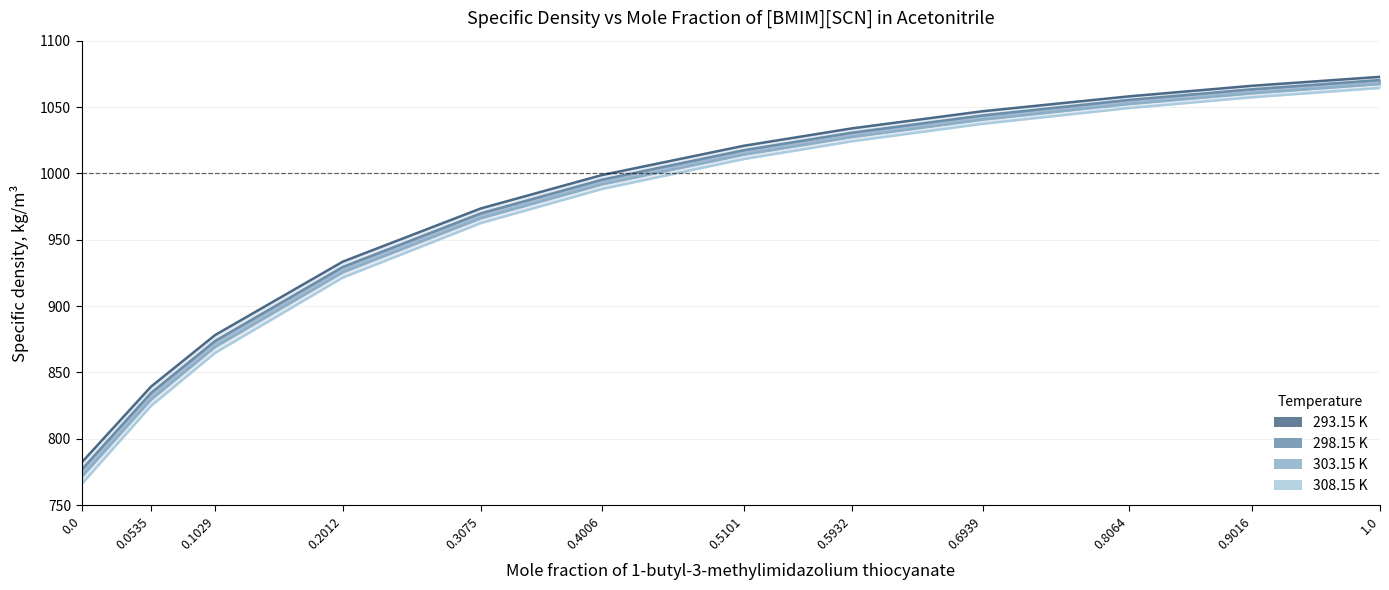

What is the difference between the maximum and minimum values in the 293.15 K series?

290.7